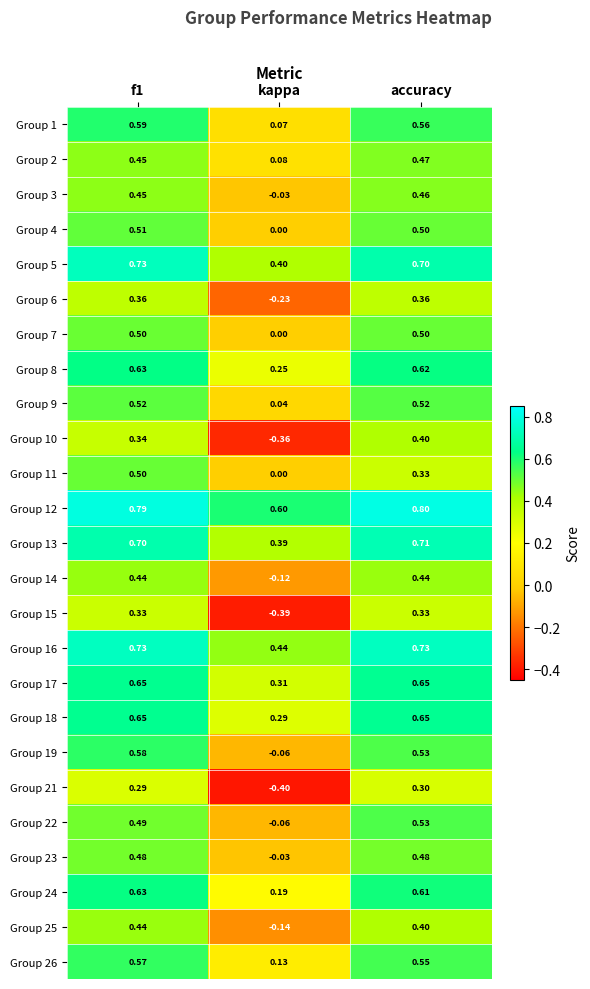

Which series has the widest spread of values?

Group 10